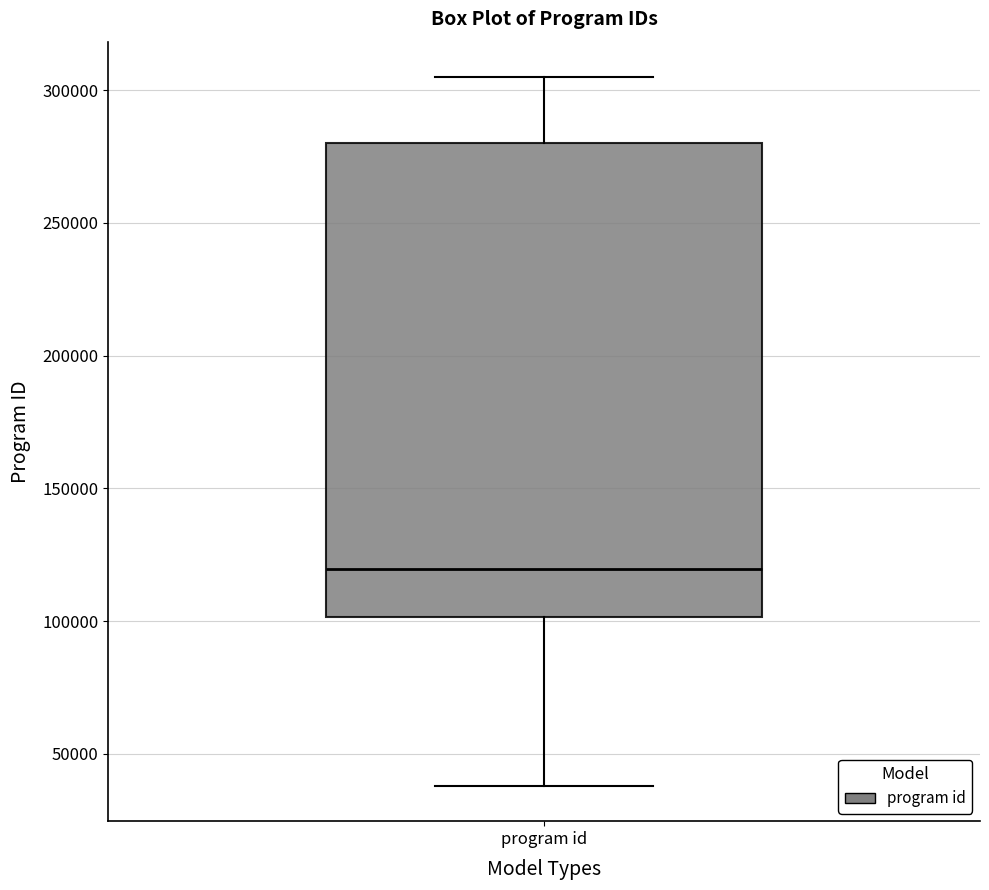

Transcribe this box plot: give where the median line is, the range the box spans, and where the two whiskers end, as read against the y-axis. The values are not printed on the chart, so give them approximately, as read against the axis.

median 120000, box 100000 to 280000, whiskers 40000 to 305000